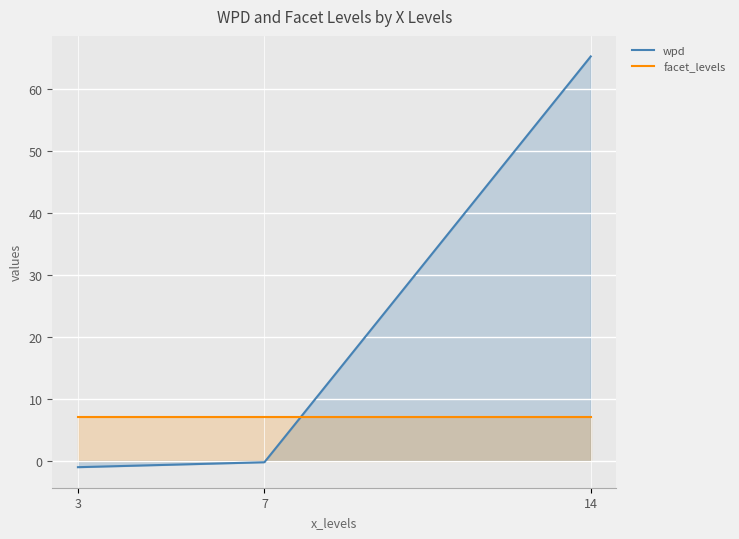

How many values in the wpd series exceed 0?

1